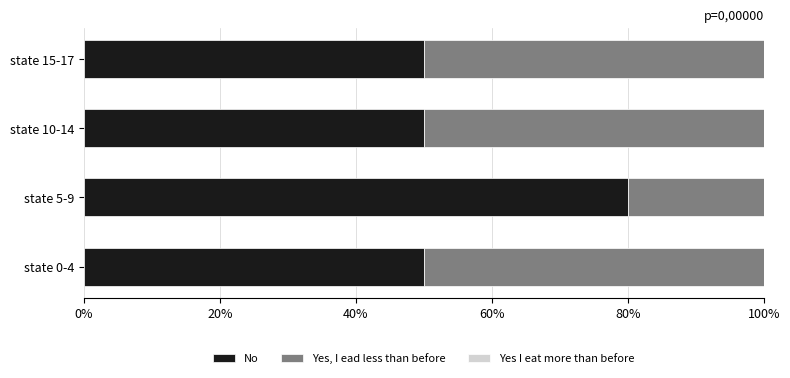

The No series shows 70 at state 15-17. True or false?

False